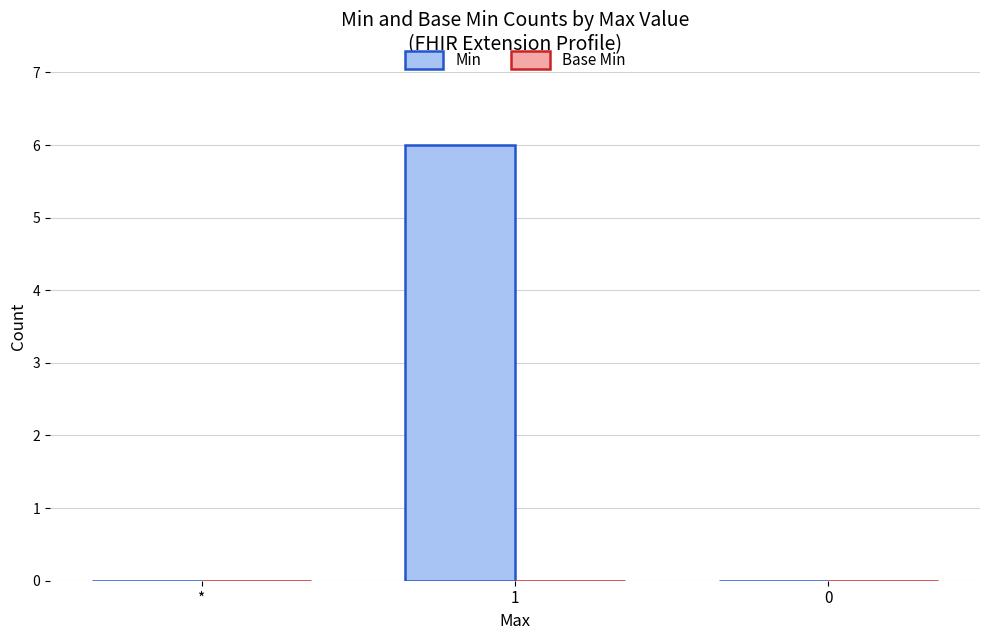

Reading left to right, what are all the values shown in this chart?

*=0	1=6	0=0